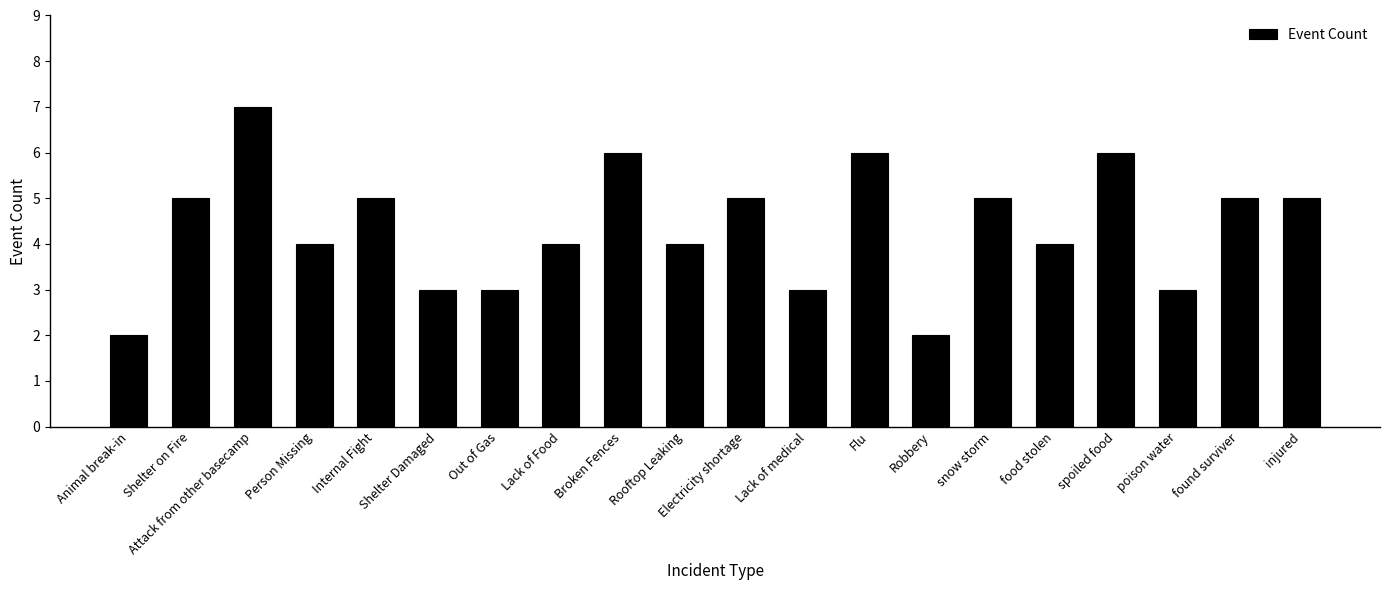

What is the label of the 2nd bar from the right?

found surviver